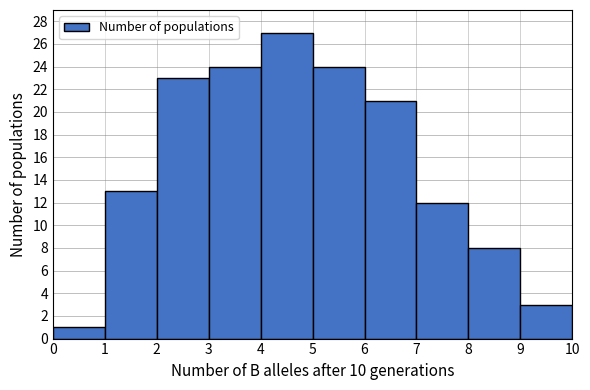

What is the height of the bar covering 8 to 9 on the x-axis? The values are not printed on the chart, so give them approximately, as read against the axis.

8